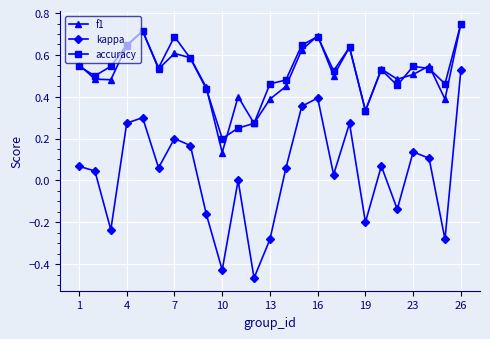

True or false: f1 and kappa intersect in this chart.

False